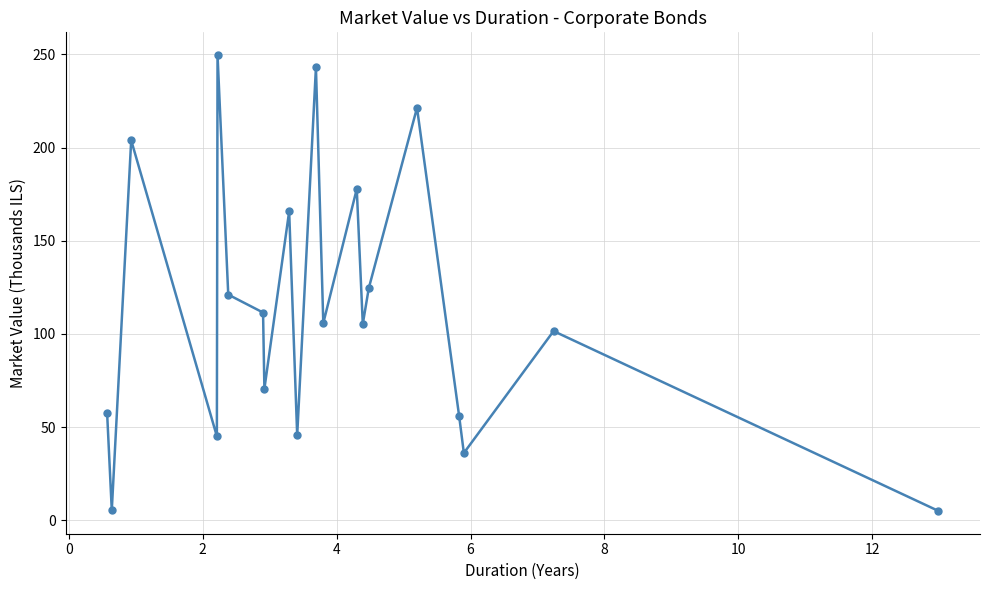

True or false: there are more than 2 points higher than both neighbors.

True